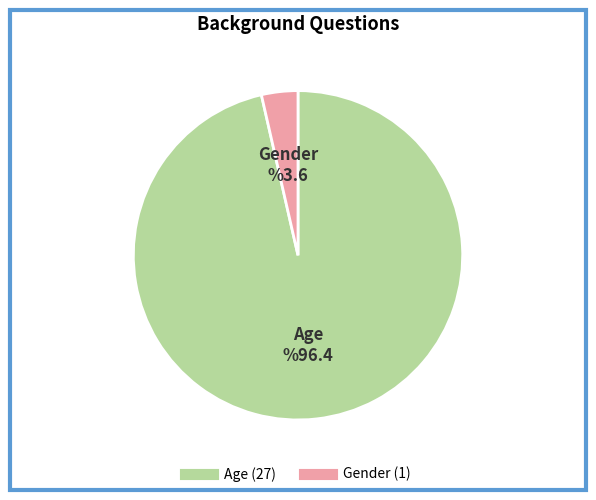

True or false: Gender accounts for 4% of the total.

True